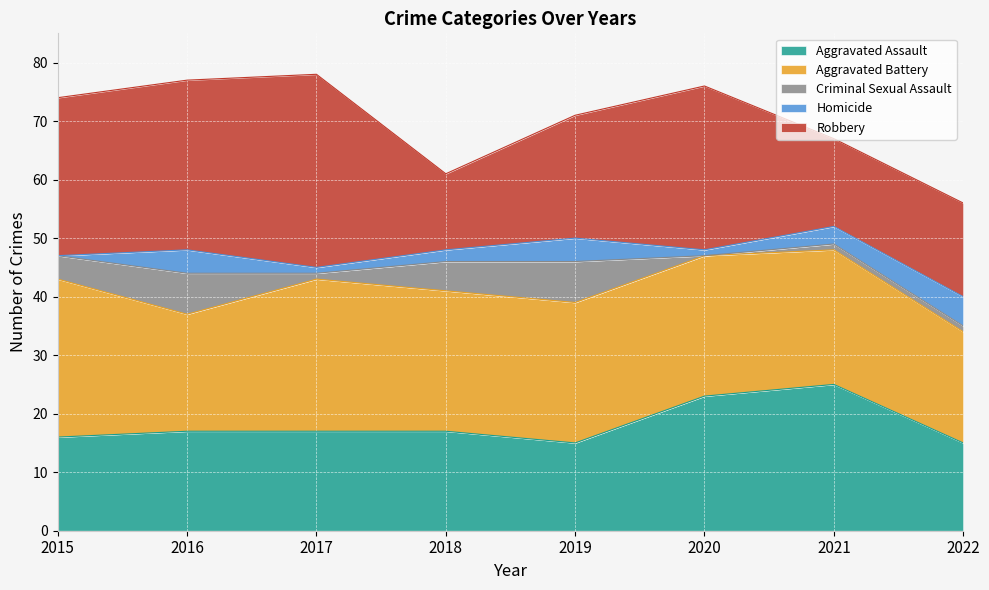

Count the Homicide values in the range 1 to 4.

6